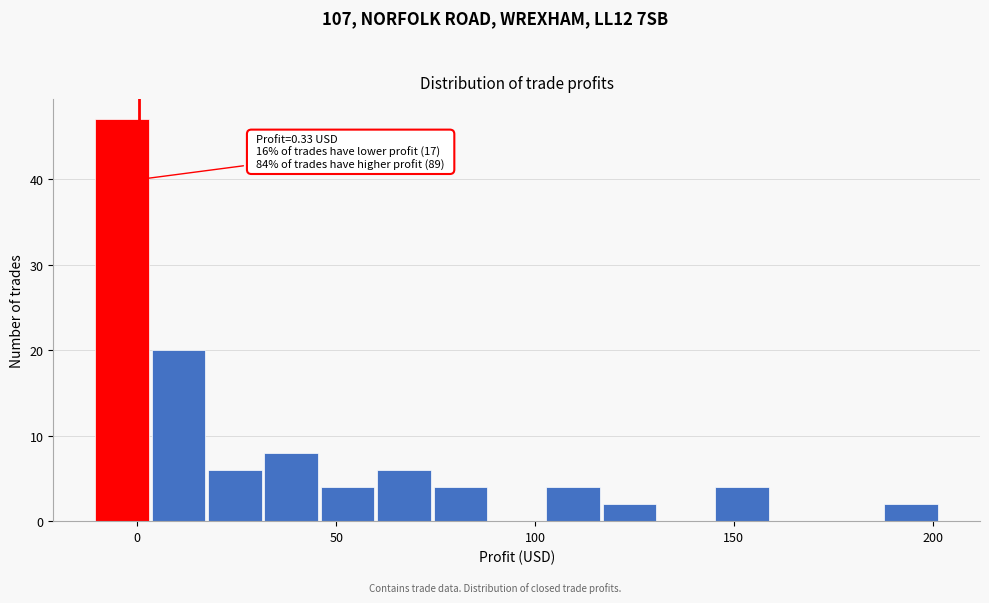

Around what value on the x-axis is the tallest bar? Give the approximate position of its centre, as read against the axis.

-5